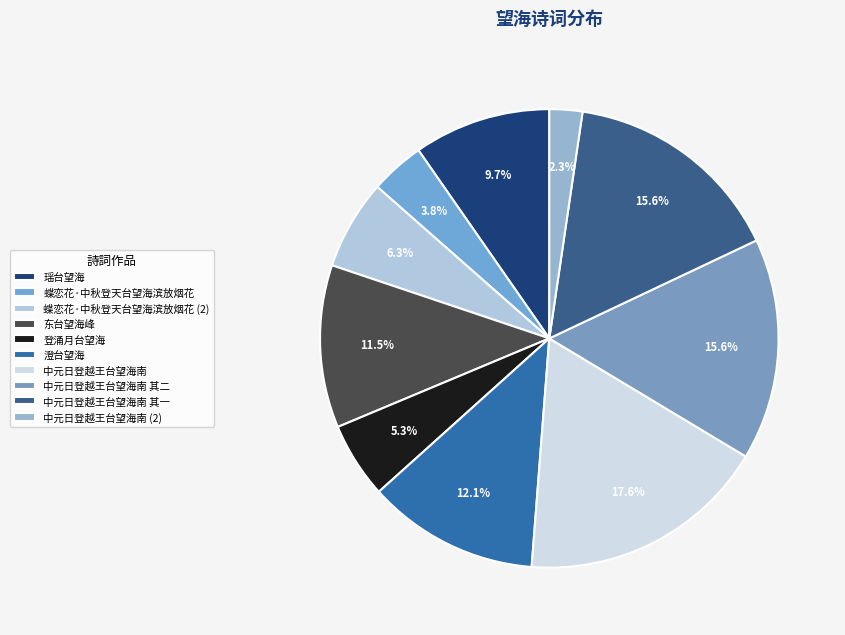

True or false: 澄台望海 accounts for 12% of the total.

True